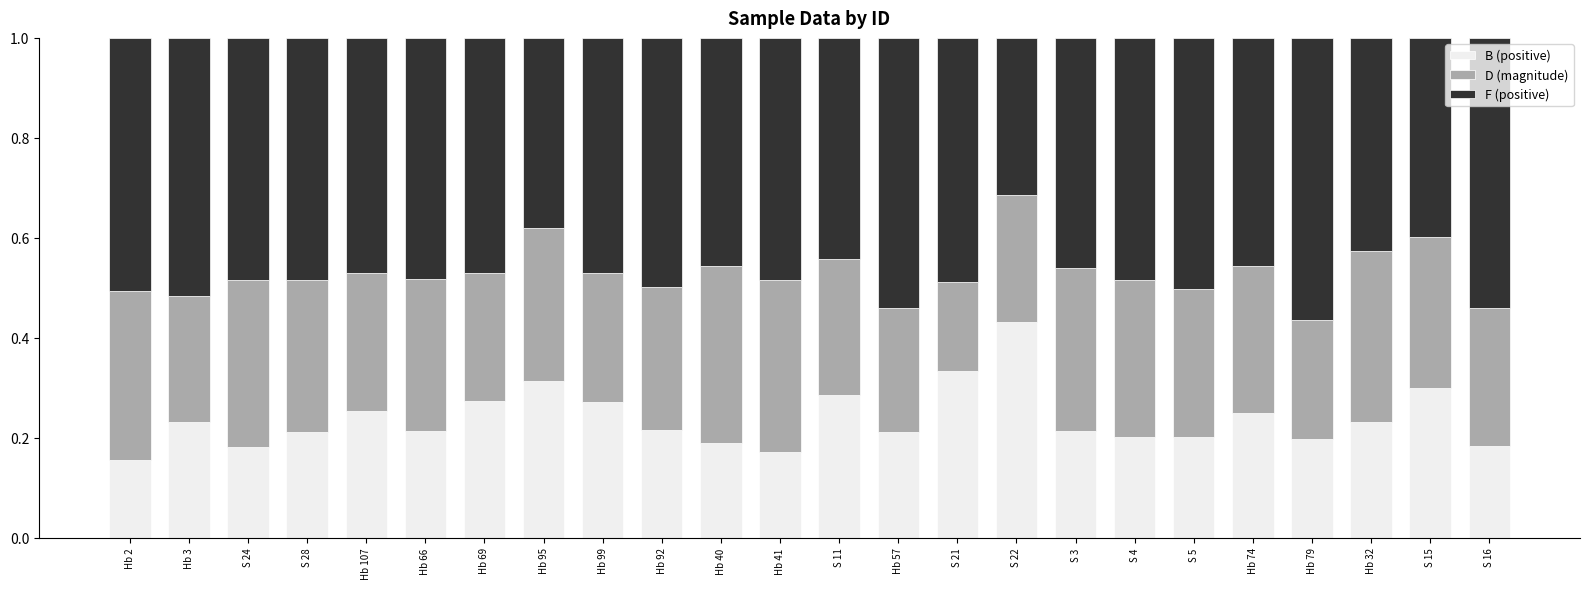

What is the total value across all series at S 22?

1.0